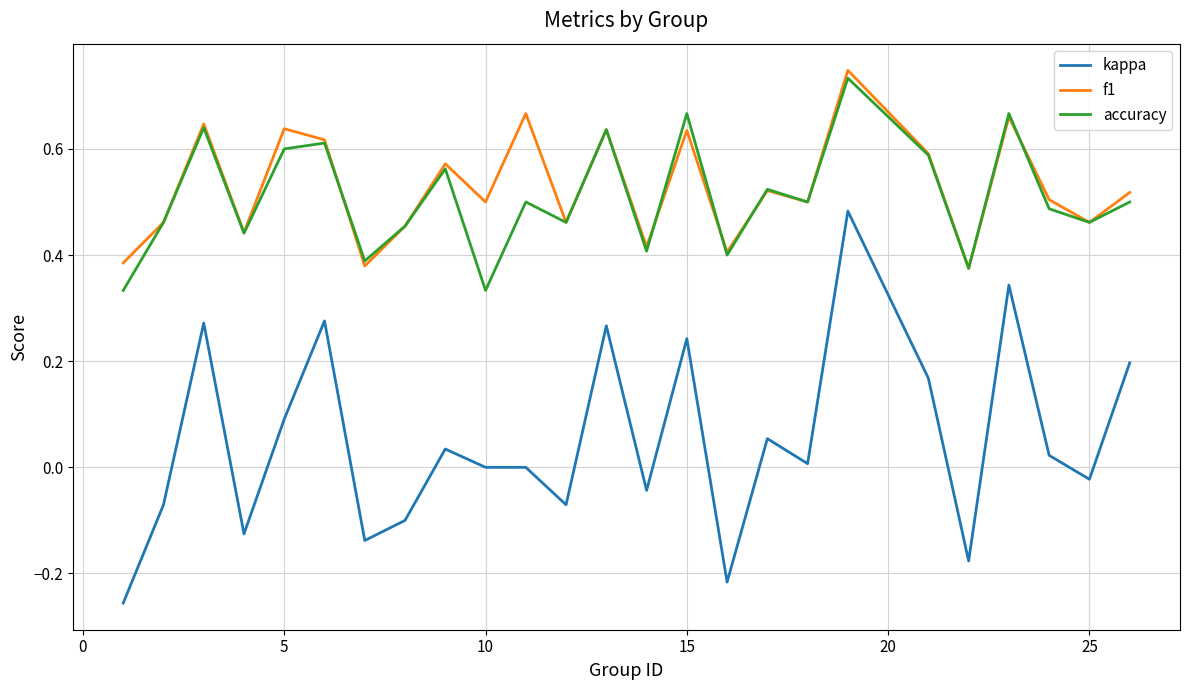

Count the accuracy values in the range 0 to 1.

25